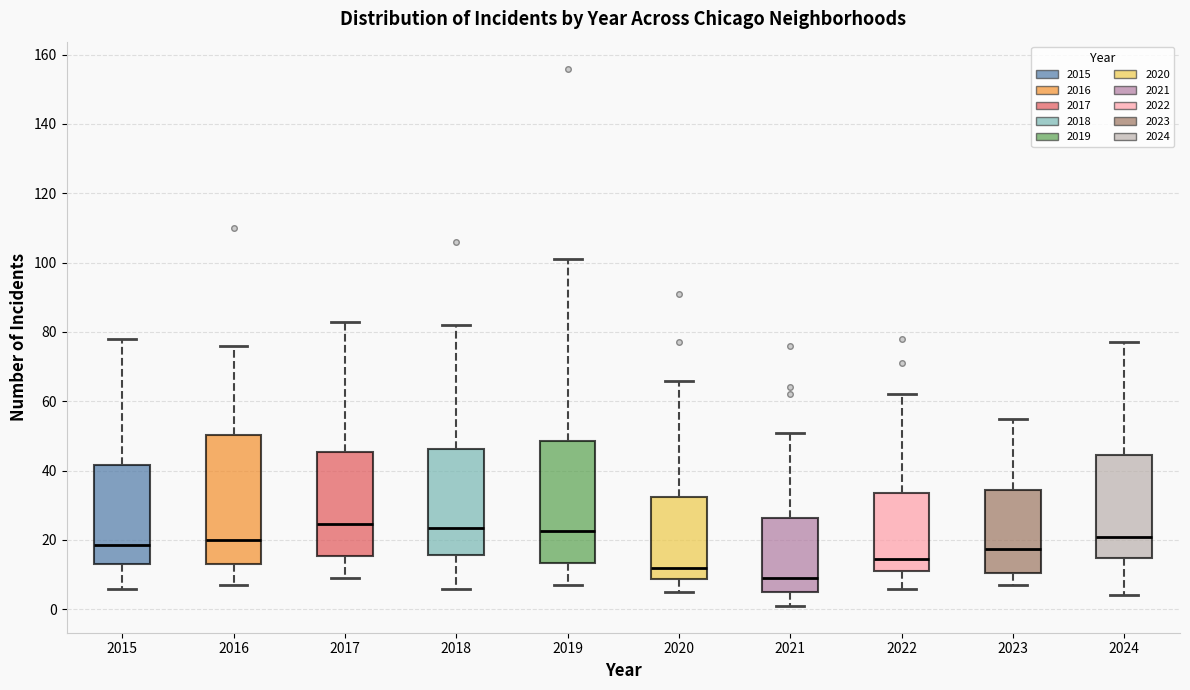

Which box is the tallest, from its lower edge to its upper edge?

2016